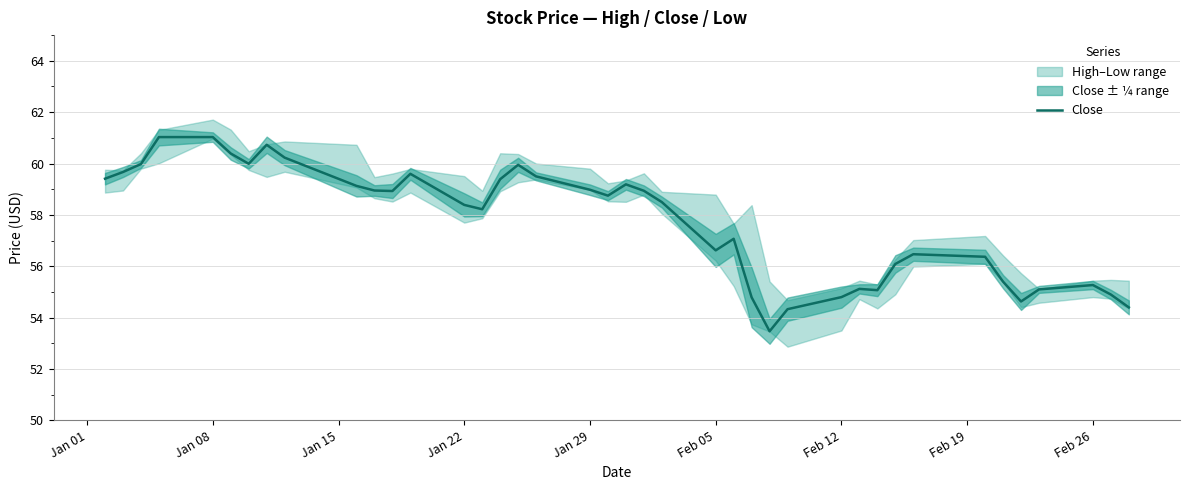

What is the value of the 31st point from the left?

55.1